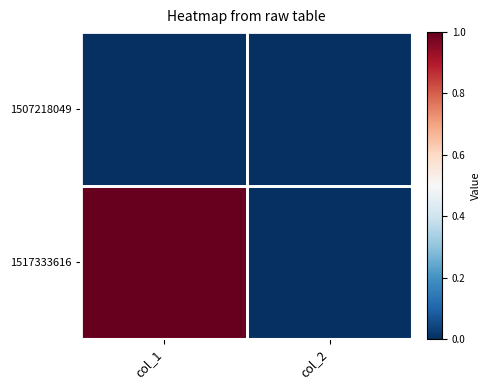

Which series has the largest range (max minus min)?

1517333616